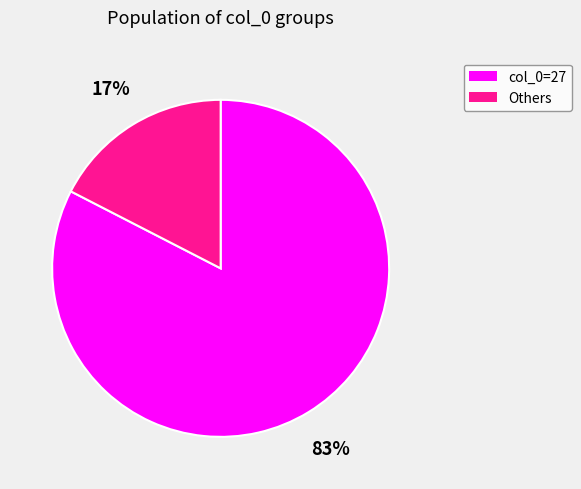

True or false: col_0=27 accounts for 75% of the total.

False